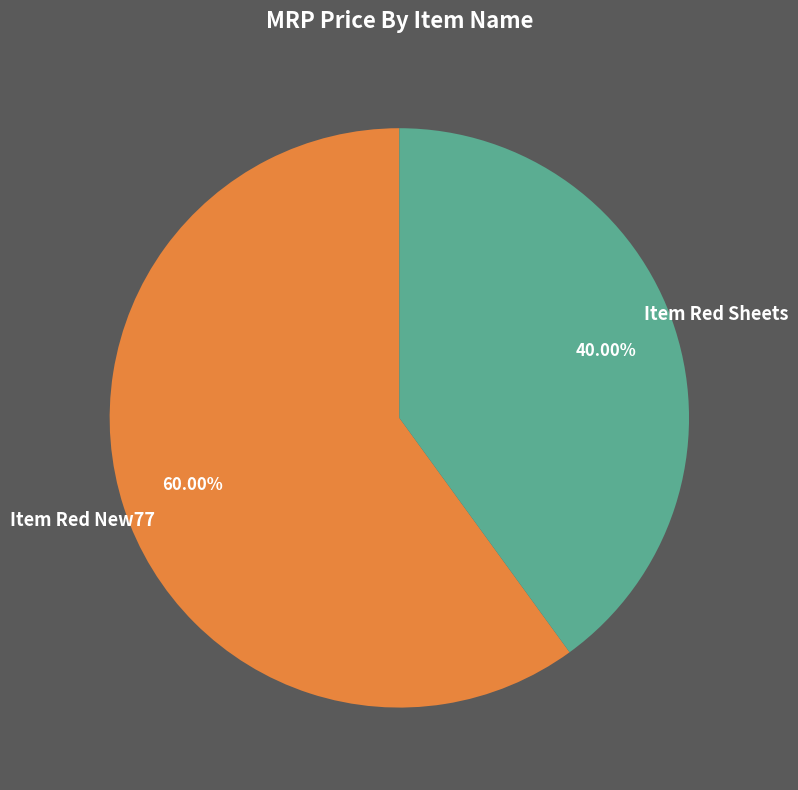

What percentage is the Item Red Sheets slice, to the nearest percent?

40%